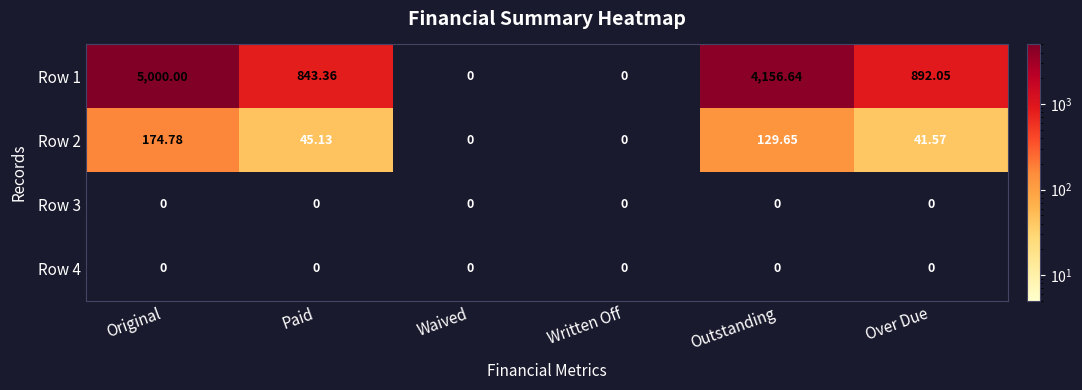

What is the spread (max minus min) of values at Paid?

843.4